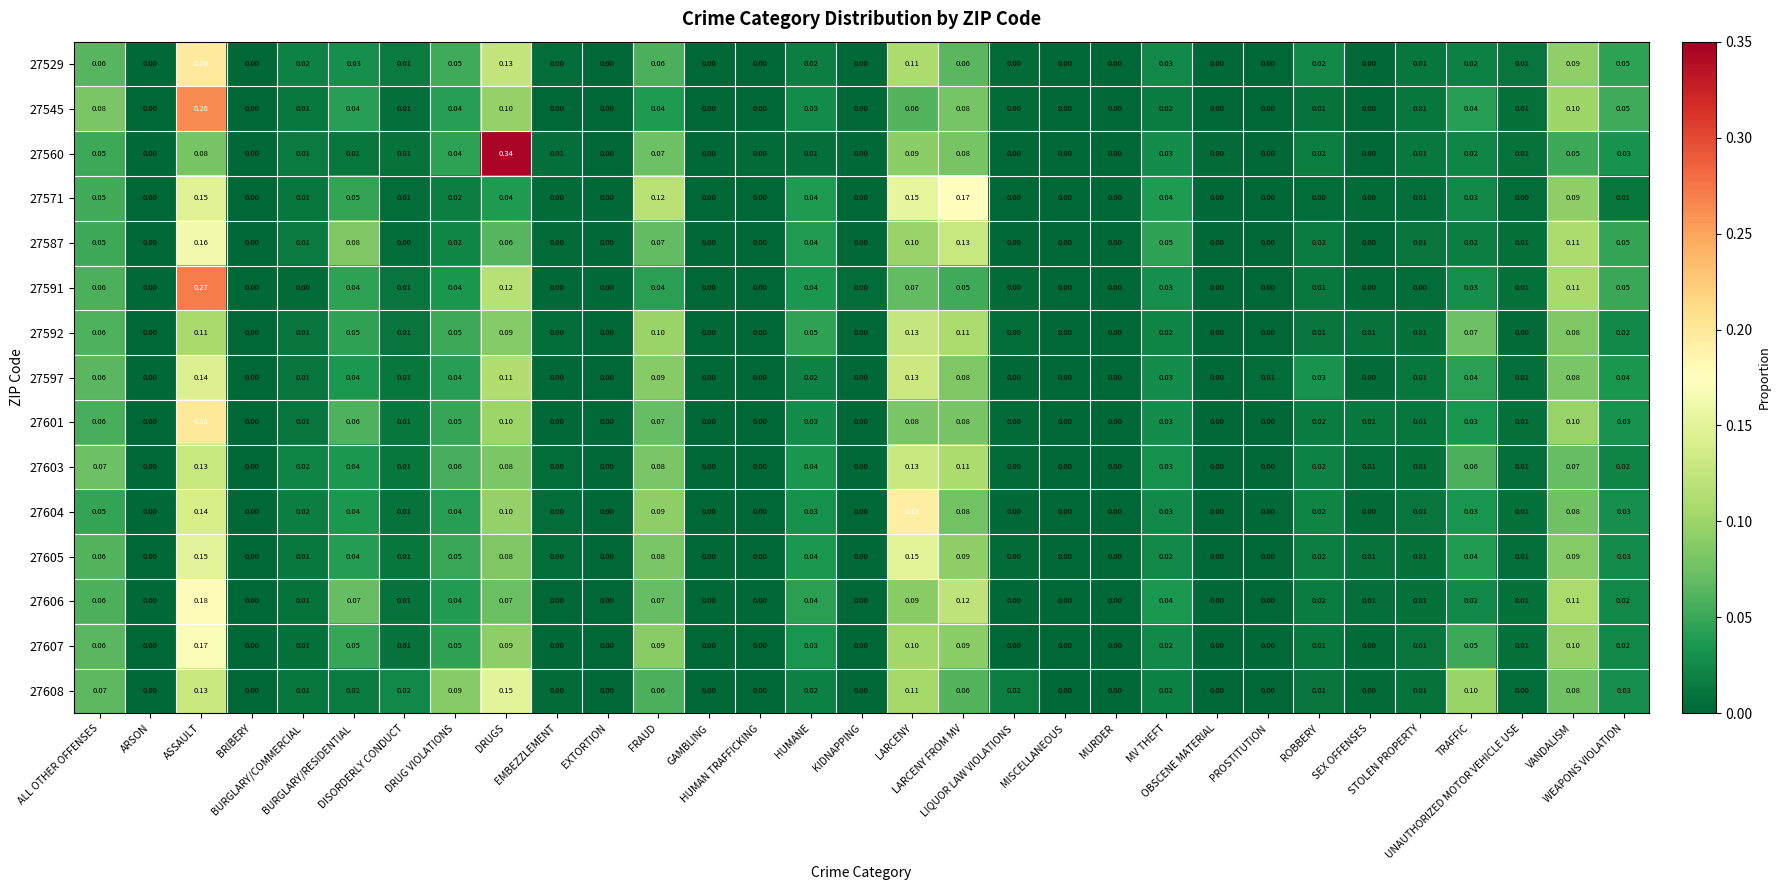

Rank the series at ASSAULT from highest to lowest value.

27591, 27545, 27601, 27529, 27606, 27607, 27587, 27605, 27571, 27597, 27604, 27608, 27603, 27592, 27560